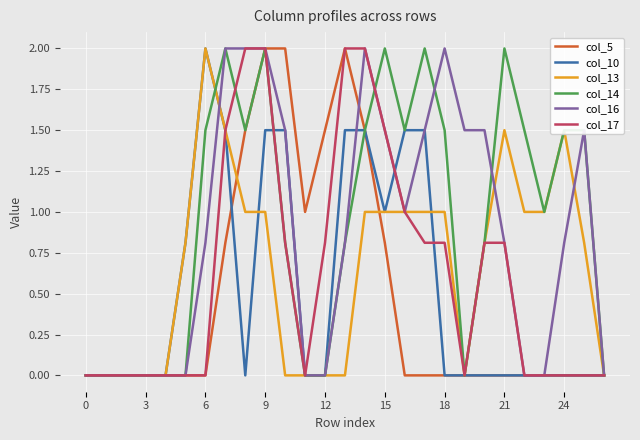

What is the maximum value shown in the chart?

2.0